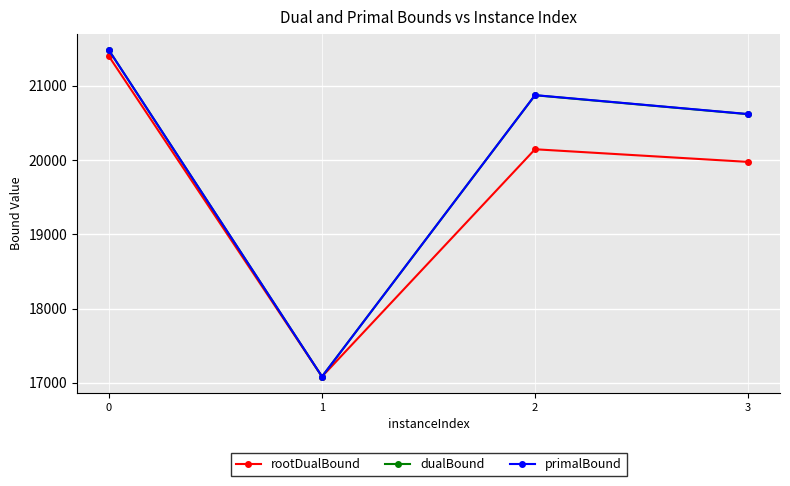

True or false: dualBound has more than 0 points higher than both neighbors.

True